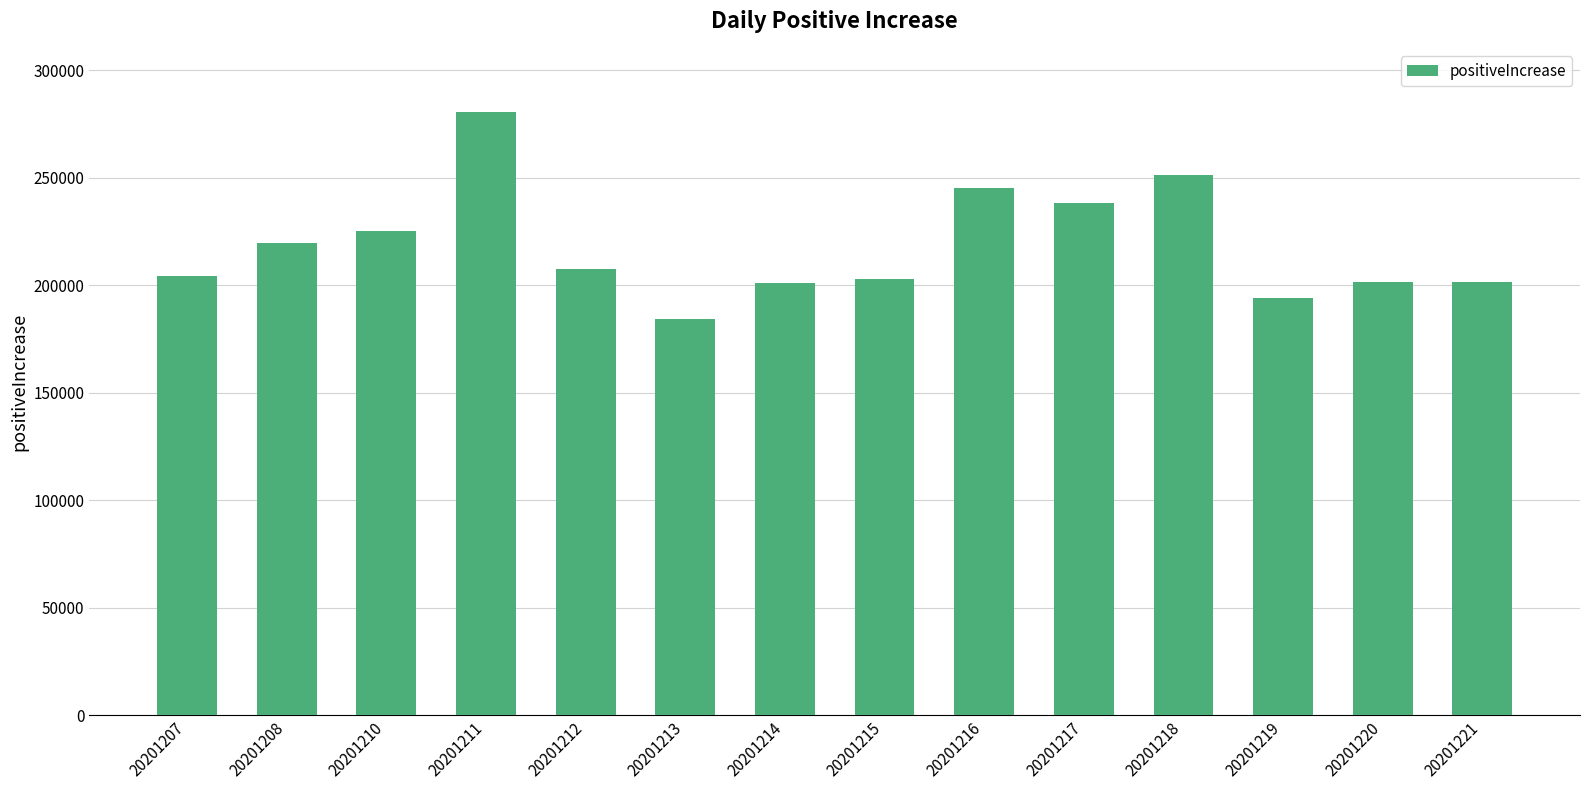

Which label corresponds to the largest value in the chart?

20201211